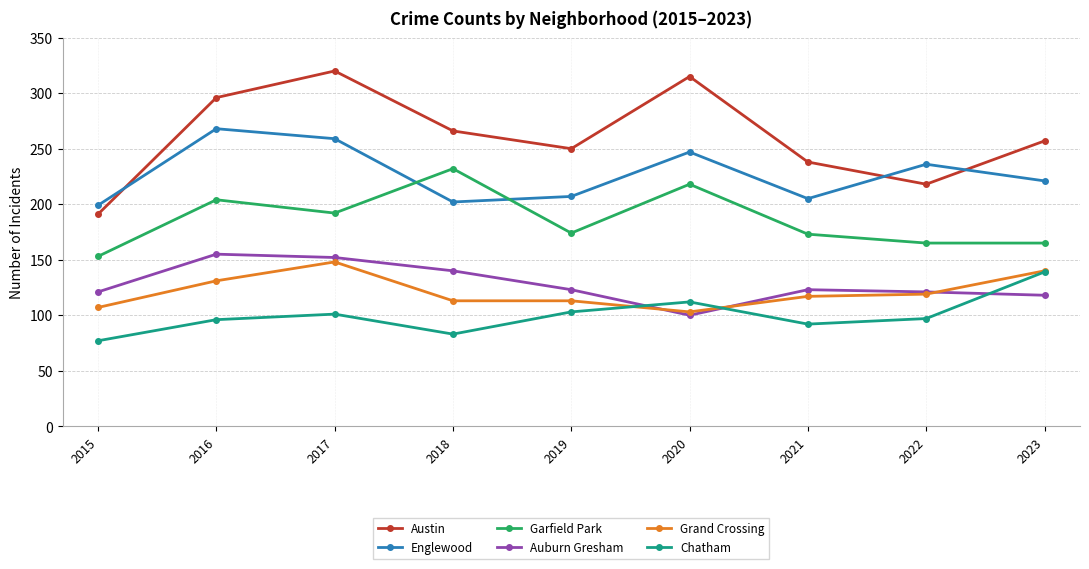

At which category does Auburn Gresham reach its first local valley?

2020